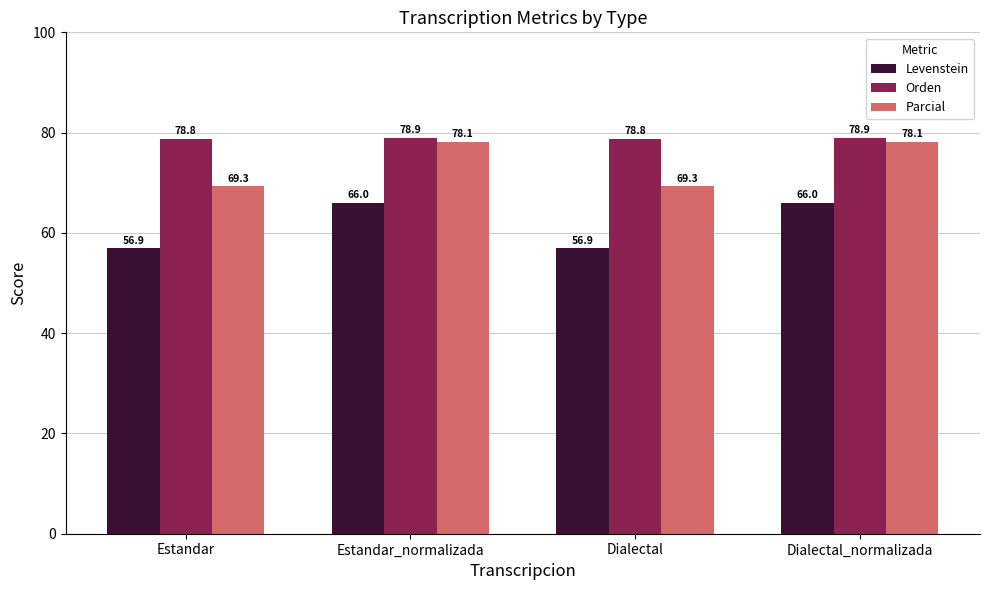

Reading left to right, list all the values displayed in this chart.

Levenstein: 56.9	66.0	56.9	66.0
Orden: 78.8	78.9	78.8	78.9
Parcial: 69.3	78.1	69.3	78.1